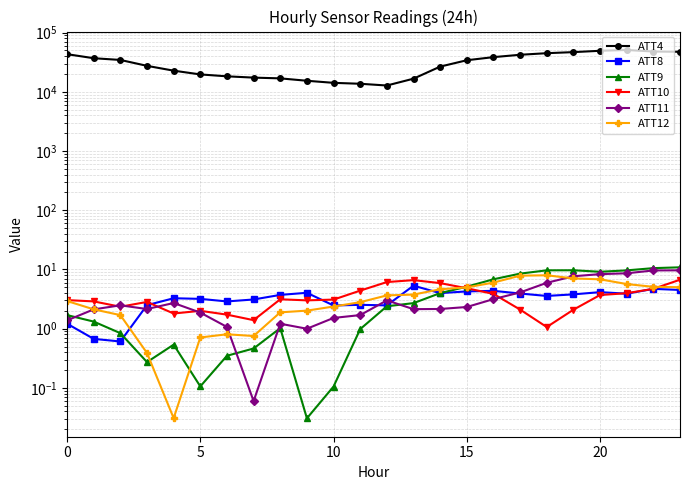

Is the value of ATT11 at 10 greater than the value of ATT10 at 23?

No